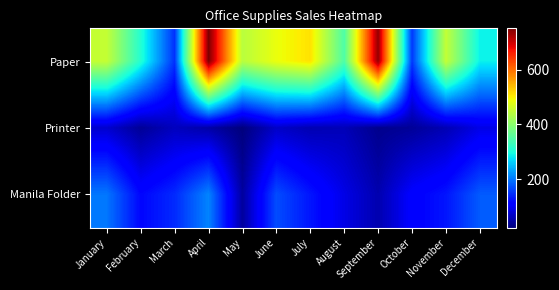

At how many categories does at least one series exceed 140?

12